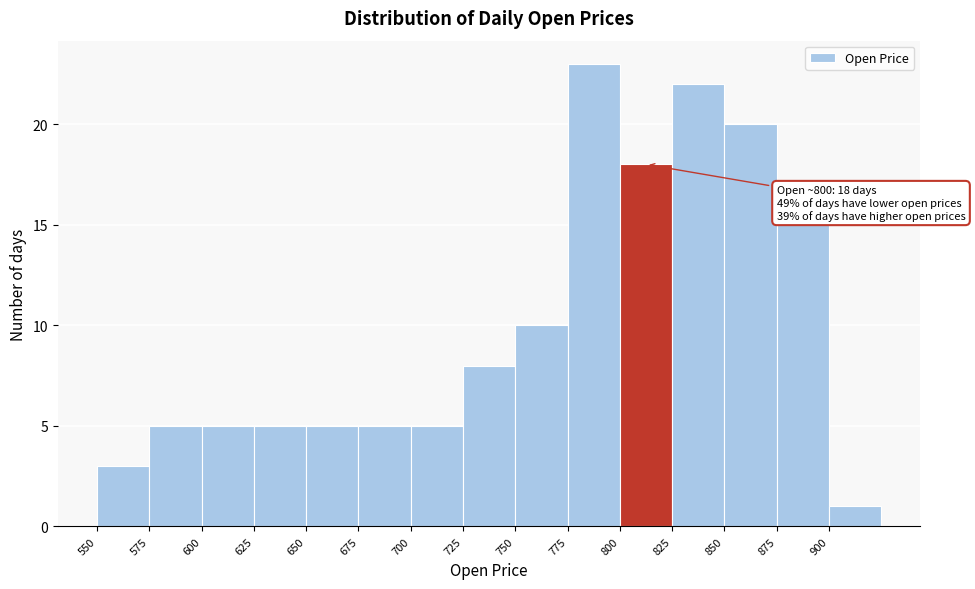

Over which range of the x-axis is the bar tallest?

775 to 800